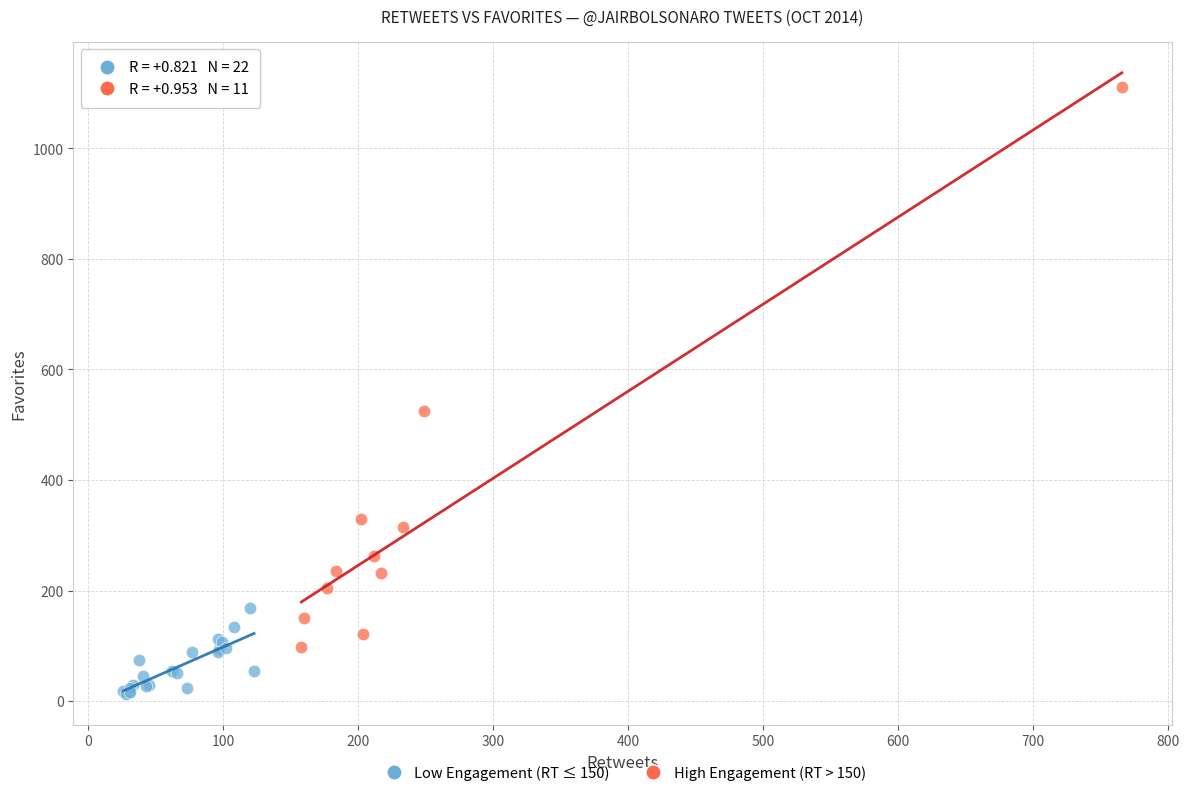

Which series has the largest Y range (max minus min)?

High Engagement (RT > 150)